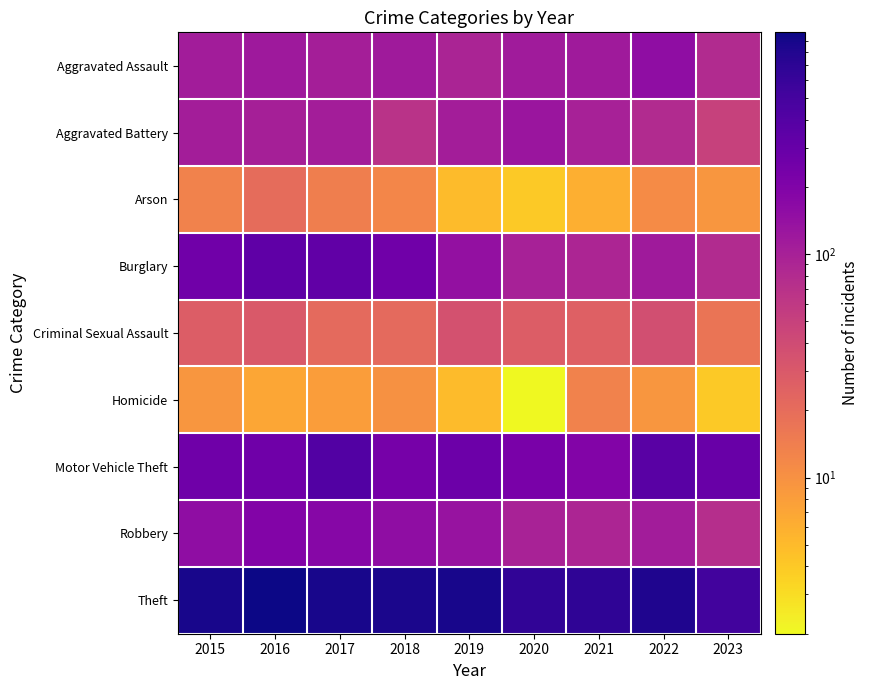

Reading left to right, transcribe all the data shown in this chart.

Aggravated Assault: 2015=110	2016=118	2017=105	2018=115	2019=92	2020=113	2021=115	2022=154	2023=81
Aggravated Battery: 2015=108	2016=102	2017=108	2018=67	2019=108	2020=126	2021=100	2022=81	2023=49
Arson: 2015=13	2016=20	2017=14	2018=12	2019=5	2020=4	2021=6	2022=11	2023=9
Burglary: 2015=254	2016=333	2017=329	2018=257	2019=143	2020=100	2021=90	2022=116	2023=81
Criminal Sexual Assault: 2015=28	2016=30	2017=21	2018=21	2019=35	2020=28	2021=26	2022=37	2023=17
Homicide: 2015=9	2016=7	2017=8	2018=10	2019=5	2020=2	2021=13	2022=9	2023=4
Motor Vehicle Theft: 2015=261	2016=265	2017=411	2018=231	2019=273	2020=222	2021=193	2022=373	2023=292
Robbery: 2015=154	2016=194	2017=178	2018=155	2019=135	2020=97	2021=91	2022=111	2023=75
Theft: 2015=874	2016=984	2017=892	2018=868	2019=891	2020=666	2021=678	2022=820	2023=519